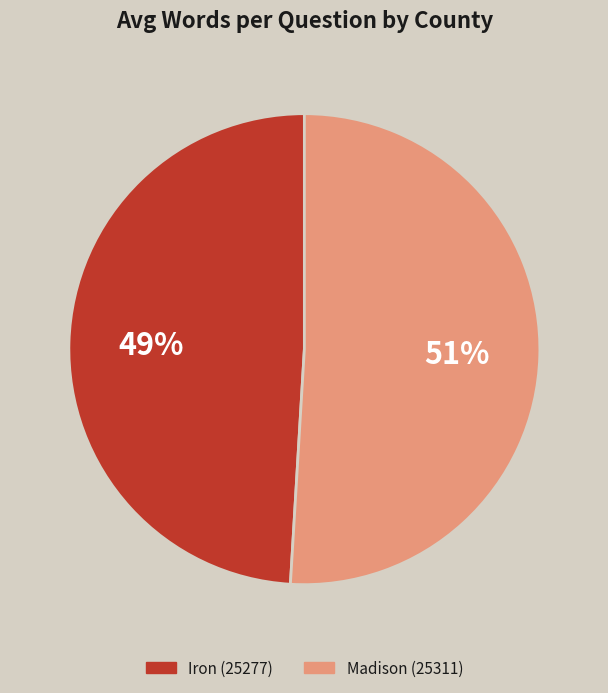

To the nearest percent, what is the difference between the Iron (25277) and Madison (25311) slice percentages?

2%